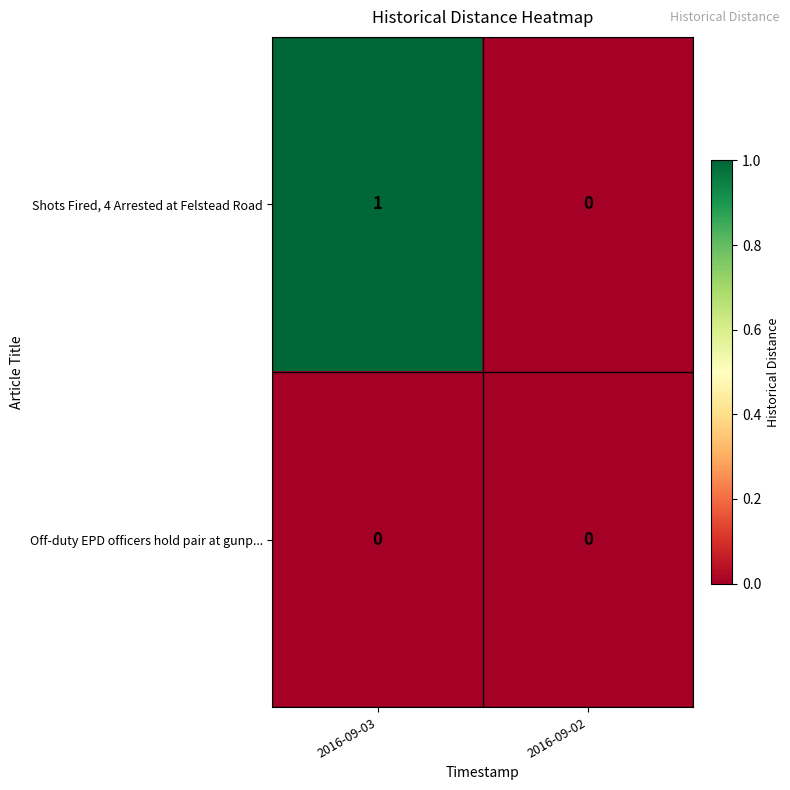

At which category is the sum across all series the highest?

2016-09-03